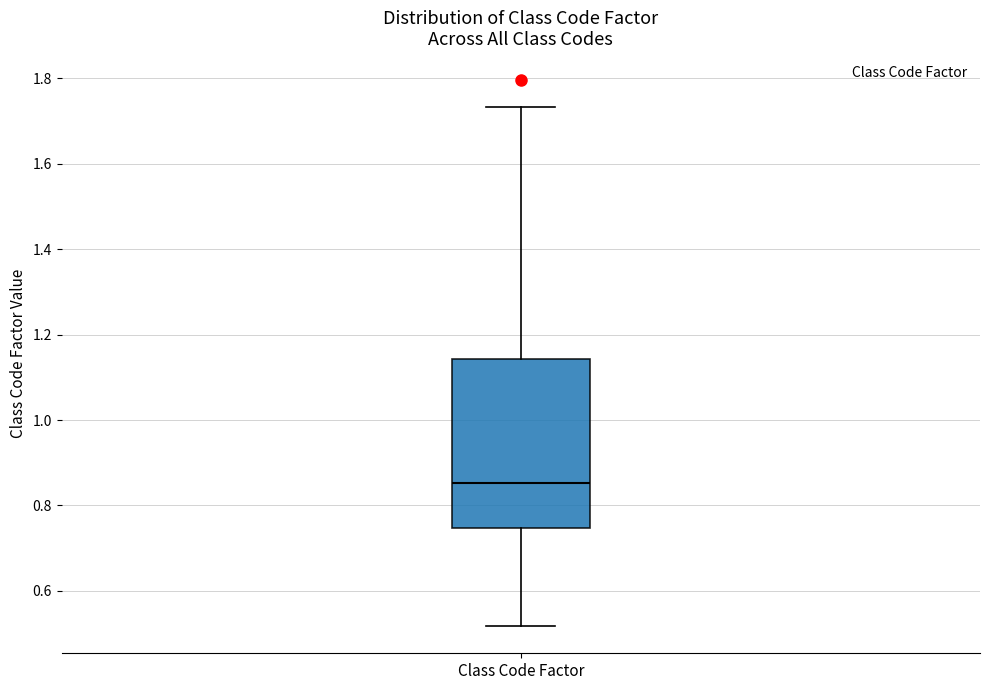

Where is the lower edge of the box for Class Code Factor on the y-axis? The values are not printed on the chart, so give them approximately, as read against the axis.

0.74